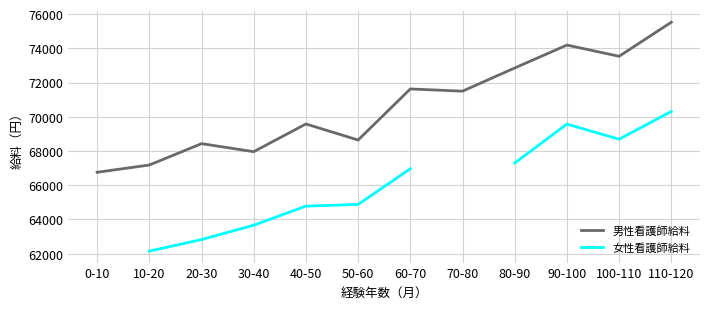

What is the difference between the 男性看護師給料 values at 80-90 and 20-30?

4421.5